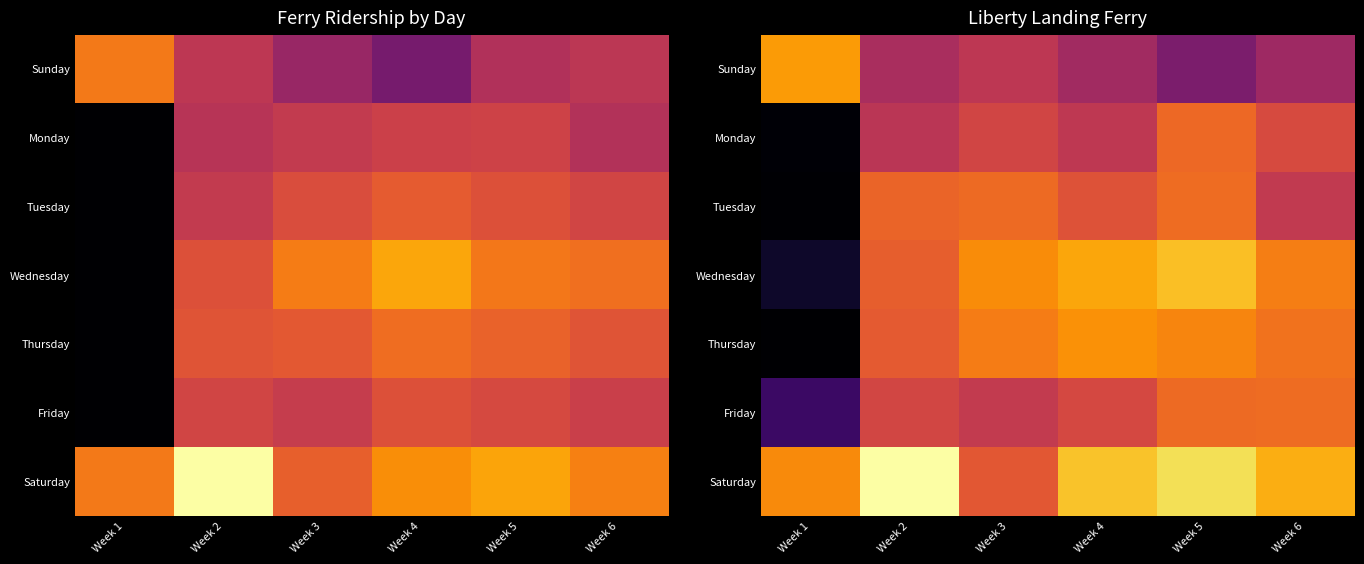

What is the maximum value for Monday?

621.4